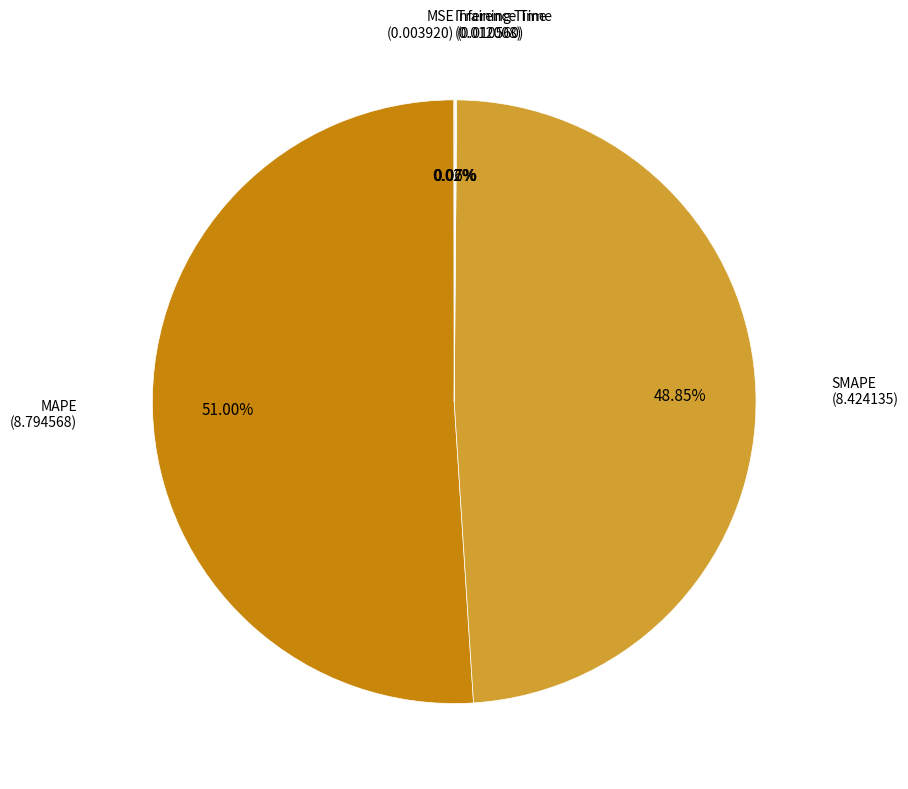

Combined, do SMAPE (8.424135) and MAPE (8.794568) account for over 50%?

Yes